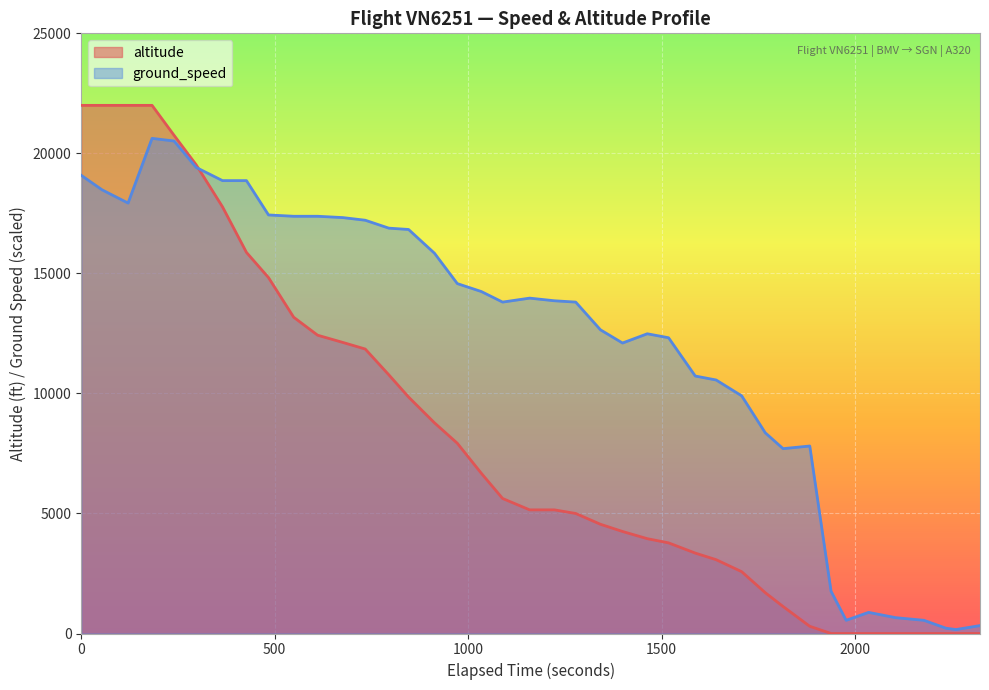

What is the highest value of the altitude series?

22000